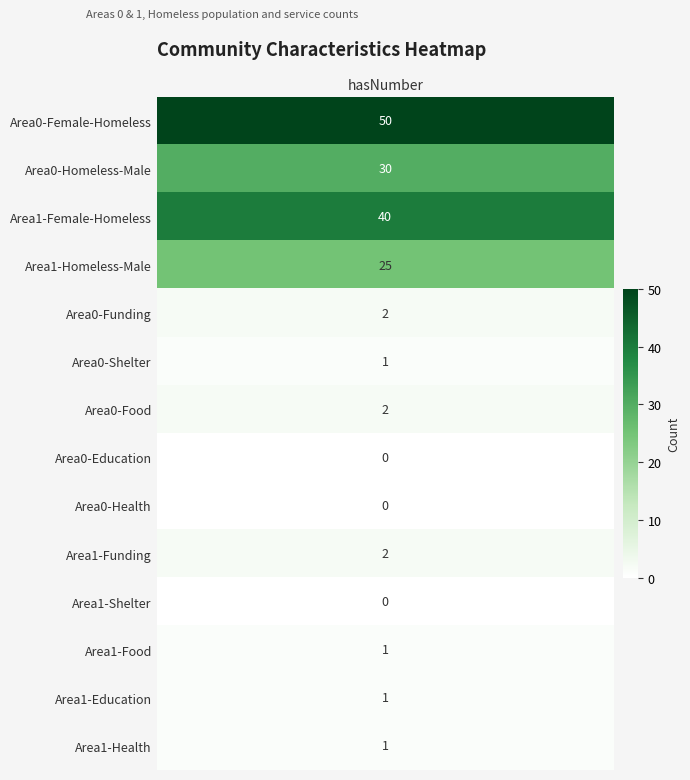

What is the sum of all Area0-Homeless-Male values?

30